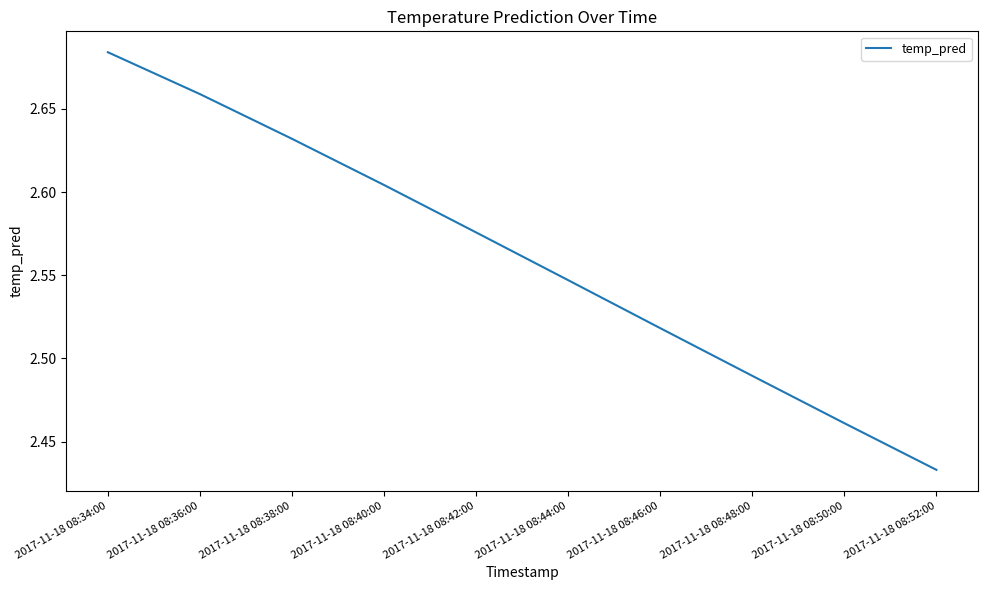

At which category does the chart reach its peak across all series?

2017-11-18 08:34:00